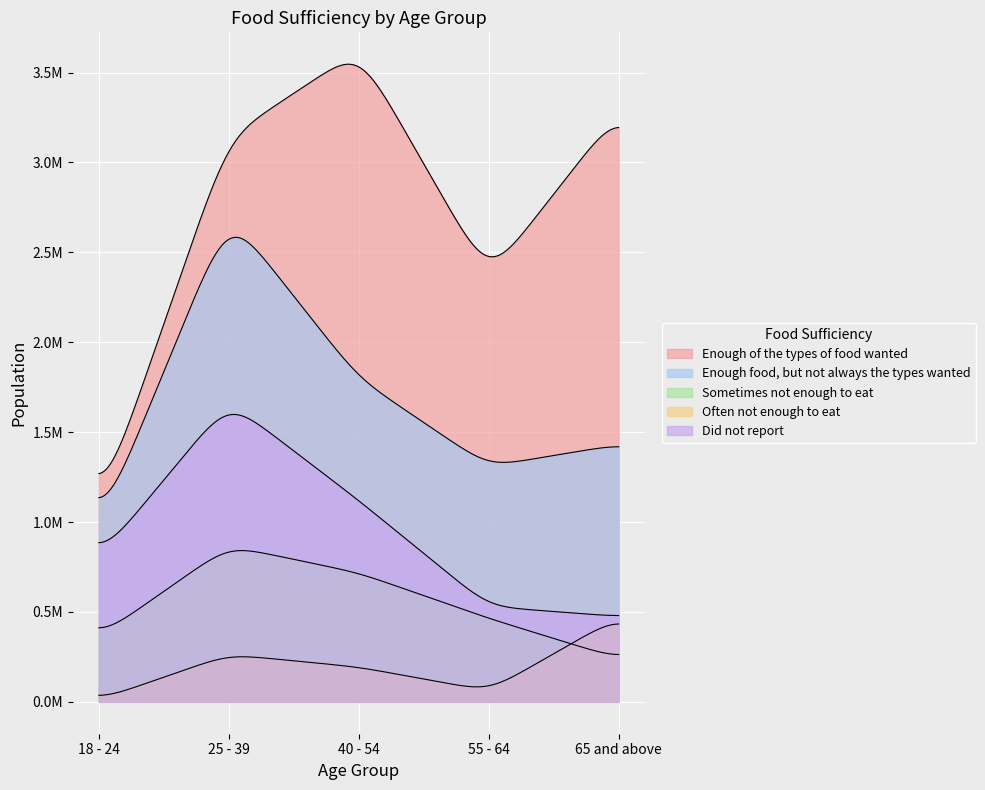

At which category is the sum across all series the highest?

25 - 39